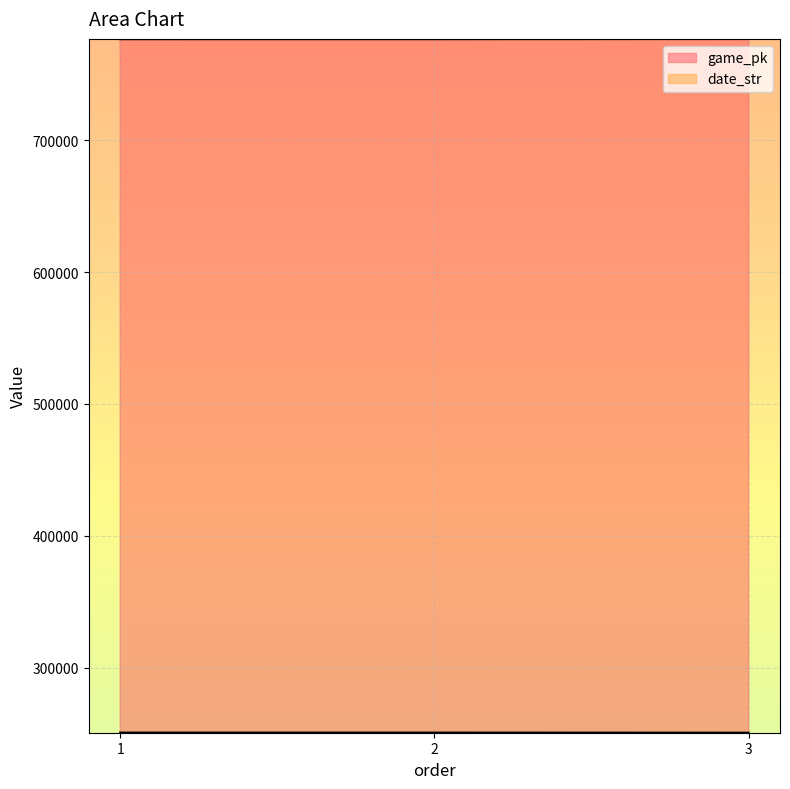

Which series has the largest total across all categories?

game_pk